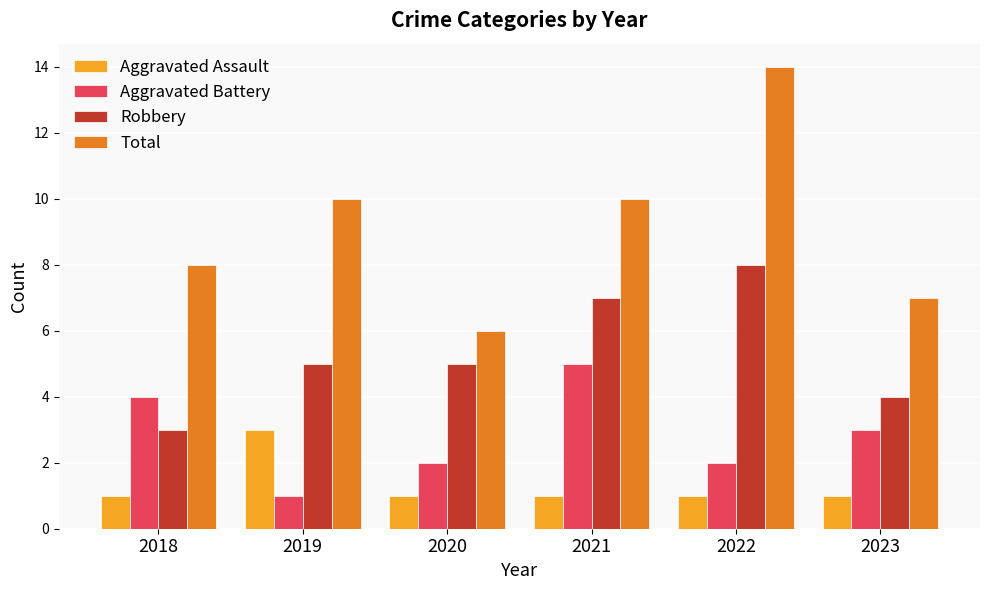

How many distinct data groups are displayed?

4